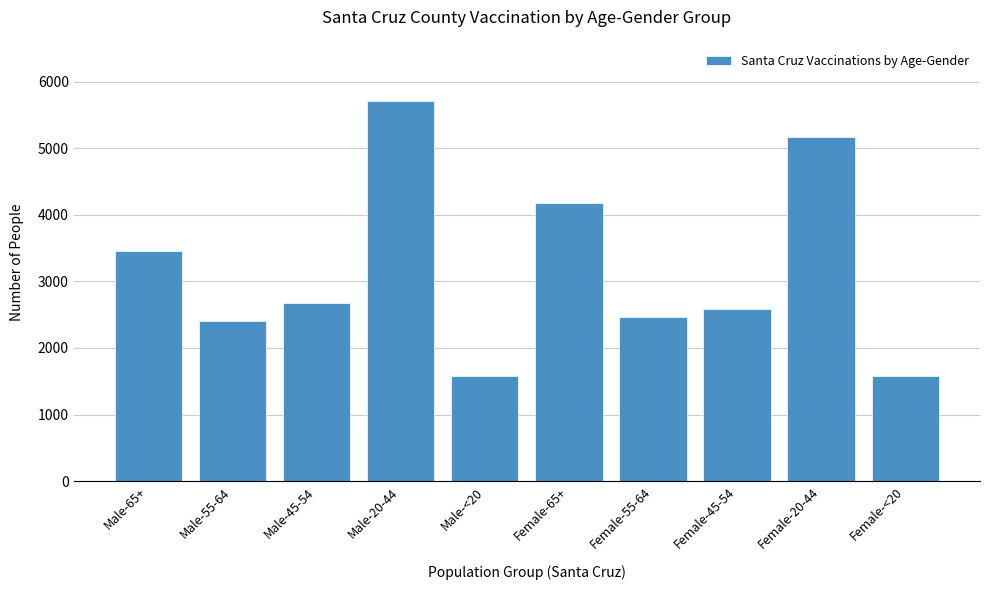

What is the minimum value shown in the chart?

1573